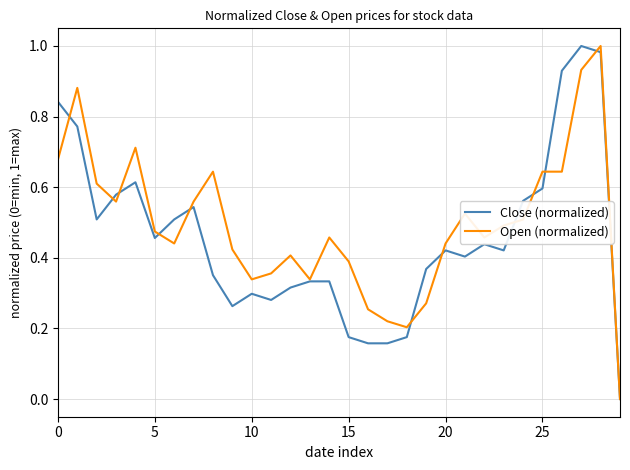

Which category has the lowest value across all series?

29